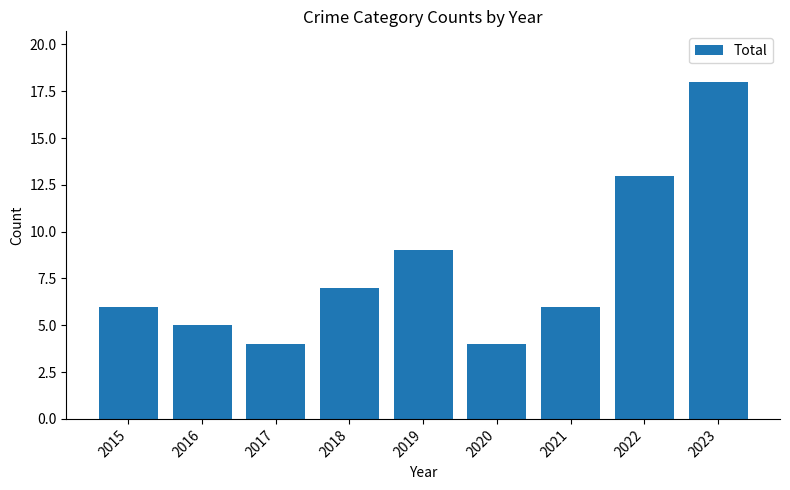

What is the sum of the values at 2019 and 2018?

16